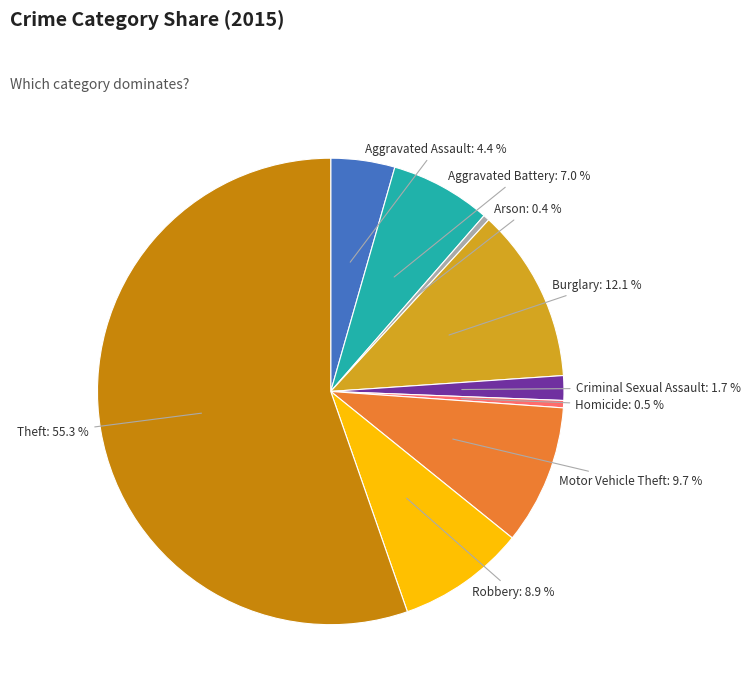

Approximately how many times larger is the value at Aggravated Battery compared to Criminal Sexual Assault?

4.1